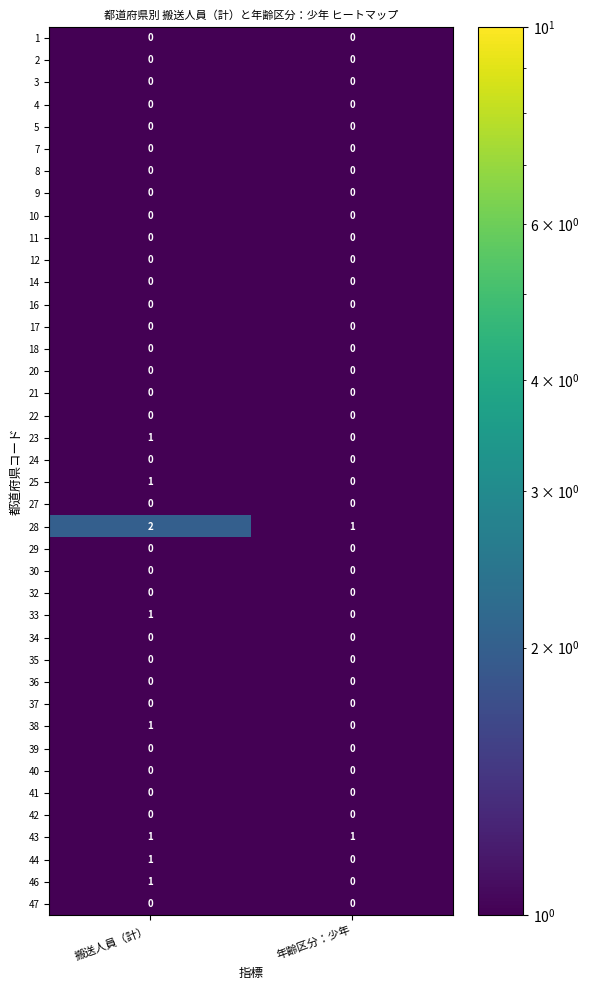

At which category is the sum across all series the highest?

搬送人員（計）